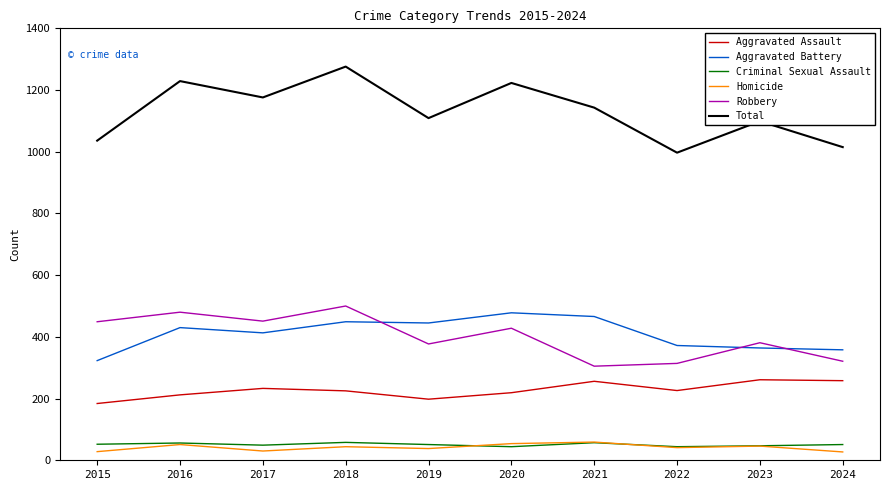

Which series has the largest range (max minus min)?

Total